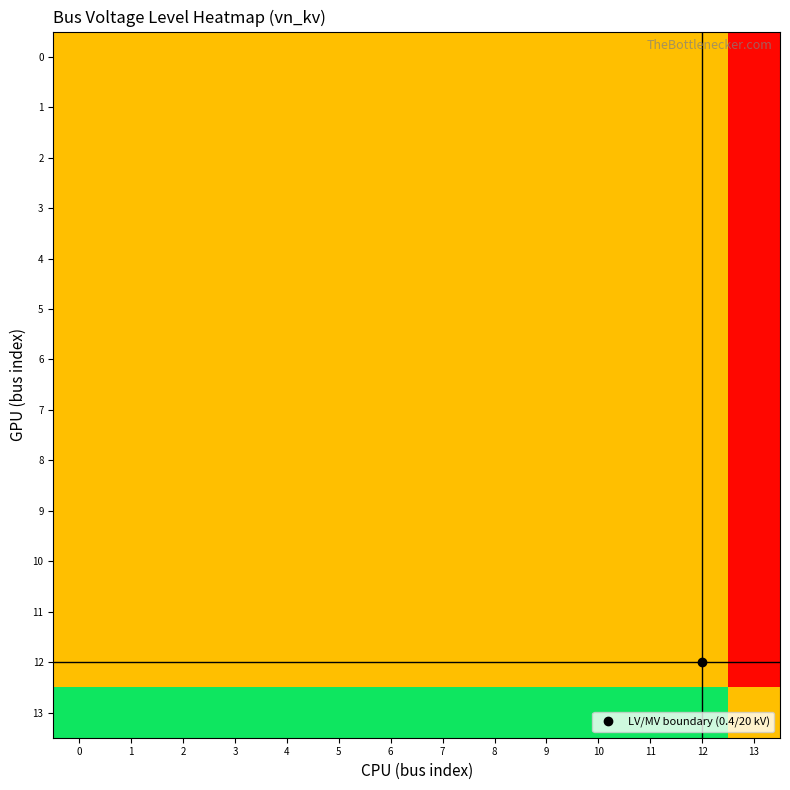

Reading left to right, transcribe all the data shown in this chart.

0: 0=0.5	1=0.5	2=0.5	3=0.5	4=0.5	5=0.5	6=0.5	7=0.5	8=0.5	9=0.5	10=0.5	11=0.5	12=0.5	13=0.0
1: 0=0.5	1=0.5	2=0.5	3=0.5	4=0.5	5=0.5	6=0.5	7=0.5	8=0.5	9=0.5	10=0.5	11=0.5	12=0.5	13=0.0
2: 0=0.5	1=0.5	2=0.5	3=0.5	4=0.5	5=0.5	6=0.5	7=0.5	8=0.5	9=0.5	10=0.5	11=0.5	12=0.5	13=0.0
3: 0=0.5	1=0.5	2=0.5	3=0.5	4=0.5	5=0.5	6=0.5	7=0.5	8=0.5	9=0.5	10=0.5	11=0.5	12=0.5	13=0.0
4: 0=0.5	1=0.5	2=0.5	3=0.5	4=0.5	5=0.5	6=0.5	7=0.5	8=0.5	9=0.5	10=0.5	11=0.5	12=0.5	13=0.0
5: 0=0.5	1=0.5	2=0.5	3=0.5	4=0.5	5=0.5	6=0.5	7=0.5	8=0.5	9=0.5	10=0.5	11=0.5	12=0.5	13=0.0
6: 0=0.5	1=0.5	2=0.5	3=0.5	4=0.5	5=0.5	6=0.5	7=0.5	8=0.5	9=0.5	10=0.5	11=0.5	12=0.5	13=0.0
7: 0=0.5	1=0.5	2=0.5	3=0.5	4=0.5	5=0.5	6=0.5	7=0.5	8=0.5	9=0.5	10=0.5	11=0.5	12=0.5	13=0.0
8: 0=0.5	1=0.5	2=0.5	3=0.5	4=0.5	5=0.5	6=0.5	7=0.5	8=0.5	9=0.5	10=0.5	11=0.5	12=0.5	13=0.0
9: 0=0.5	1=0.5	2=0.5	3=0.5	4=0.5	5=0.5	6=0.5	7=0.5	8=0.5	9=0.5	10=0.5	11=0.5	12=0.5	13=0.0
10: 0=0.5	1=0.5	2=0.5	3=0.5	4=0.5	5=0.5	6=0.5	7=0.5	8=0.5	9=0.5	10=0.5	11=0.5	12=0.5	13=0.0
11: 0=0.5	1=0.5	2=0.5	3=0.5	4=0.5	5=0.5	6=0.5	7=0.5	8=0.5	9=0.5	10=0.5	11=0.5	12=0.5	13=0.0
12: 0=0.5	1=0.5	2=0.5	3=0.5	4=0.5	5=0.5	6=0.5	7=0.5	8=0.5	9=0.5	10=0.5	11=0.5	12=0.5	13=0.0
13: 0=1.0	1=1.0	2=1.0	3=1.0	4=1.0	5=1.0	6=1.0	7=1.0	8=1.0	9=1.0	10=1.0	11=1.0	12=1.0	13=0.5